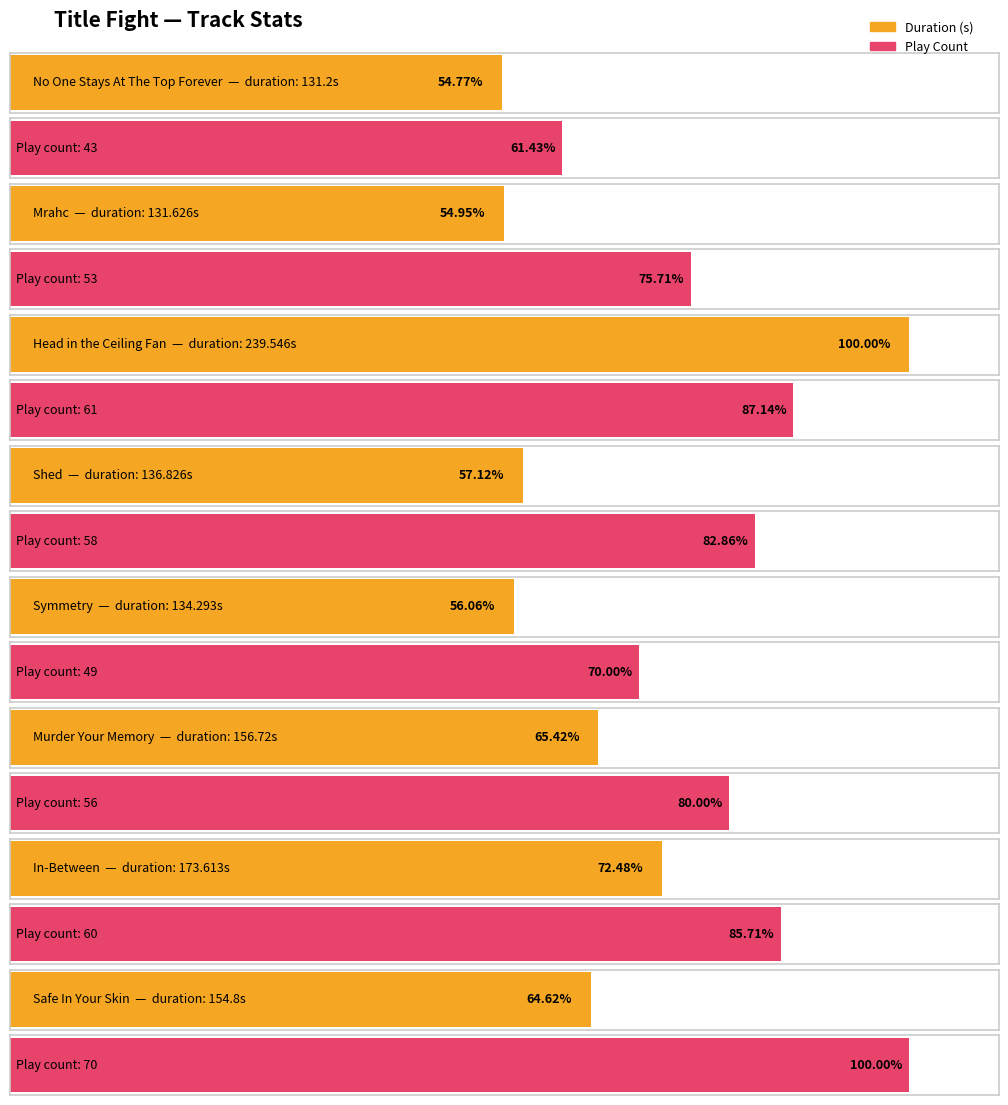

Are the bars grouped side by side (vs. stacked)?

Yes